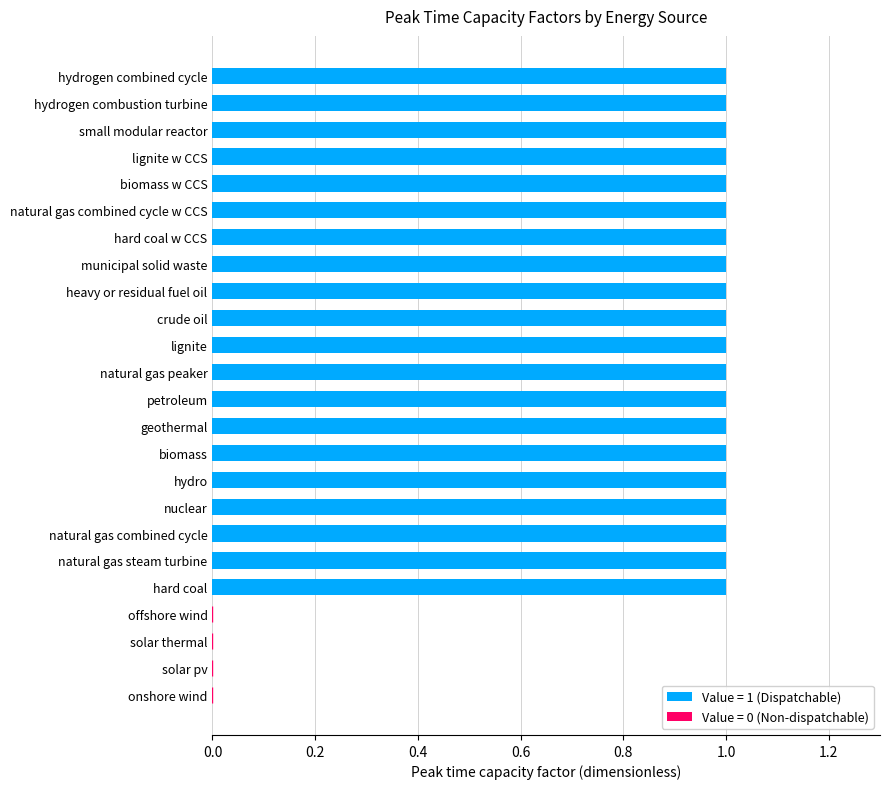

Between hard coal and offshore wind, which is larger?

hard coal